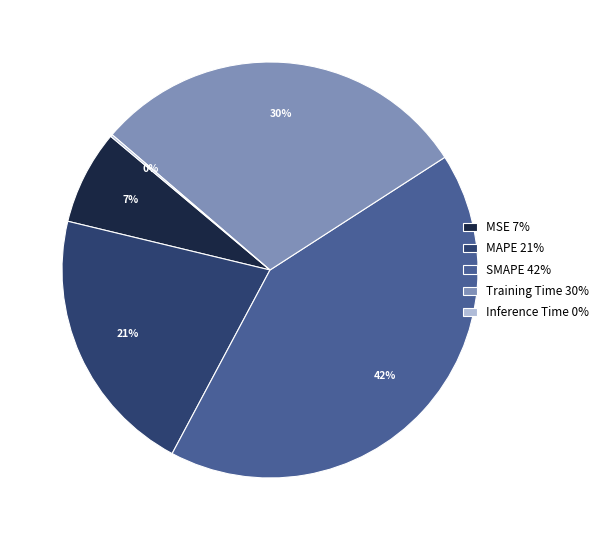

True or false: SMAPE 42% accounts for 47% of the total.

False